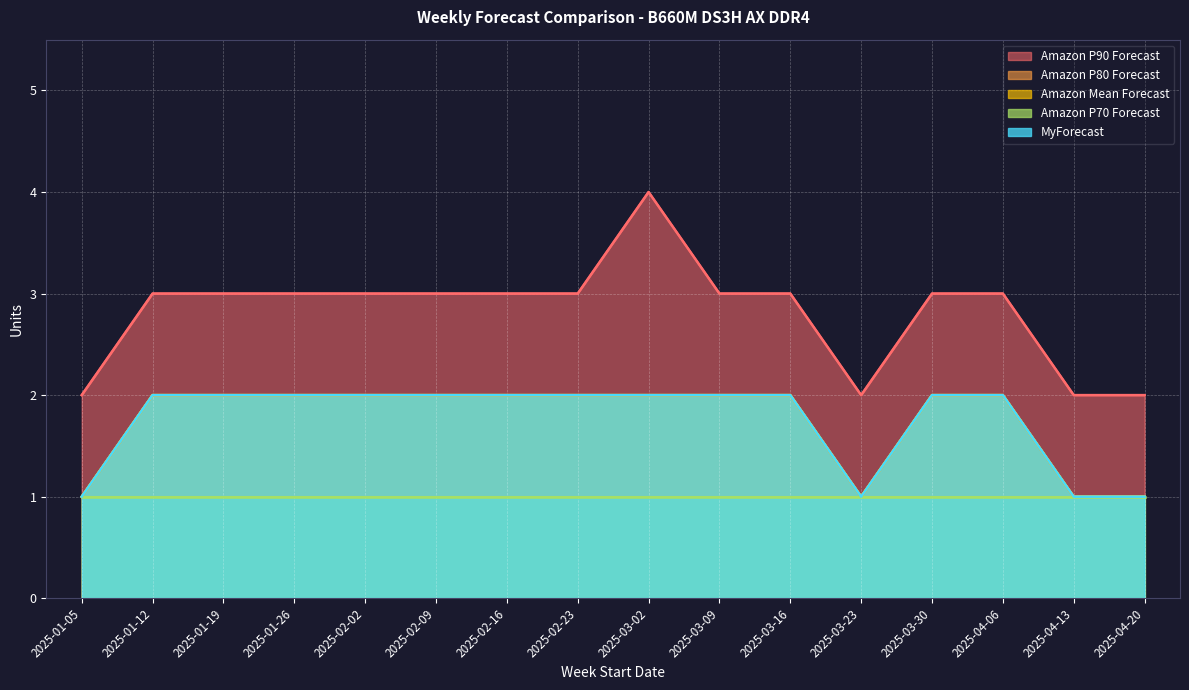

How many Amazon P90 Forecast values are between 3 and 4?

12